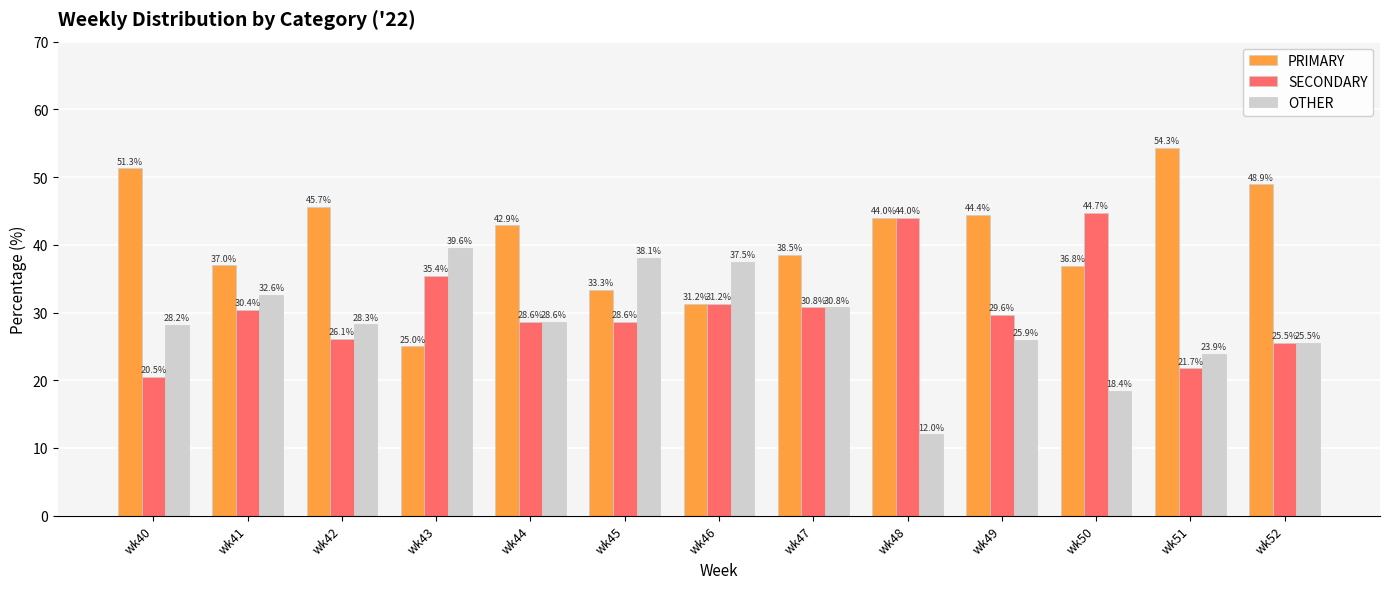

Is the value of PRIMARY at wk46 greater than the value of SECONDARY at wk43?

No